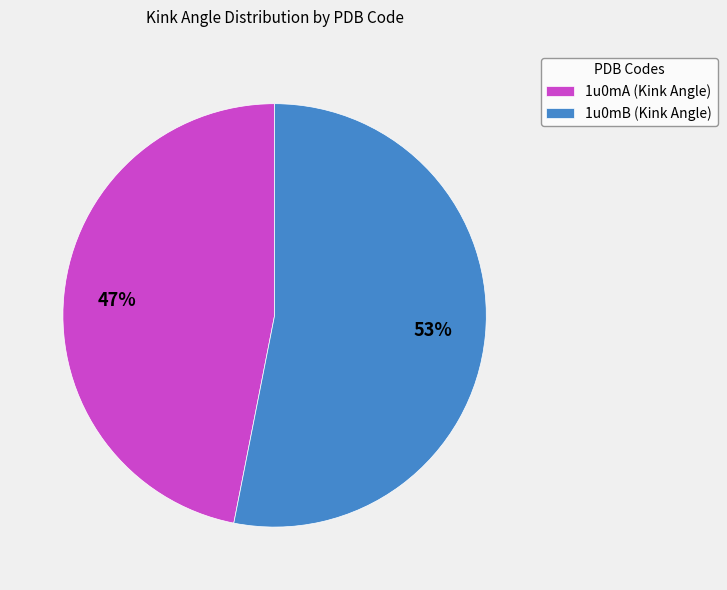

To the nearest percent, what is the average slice percentage?

50%